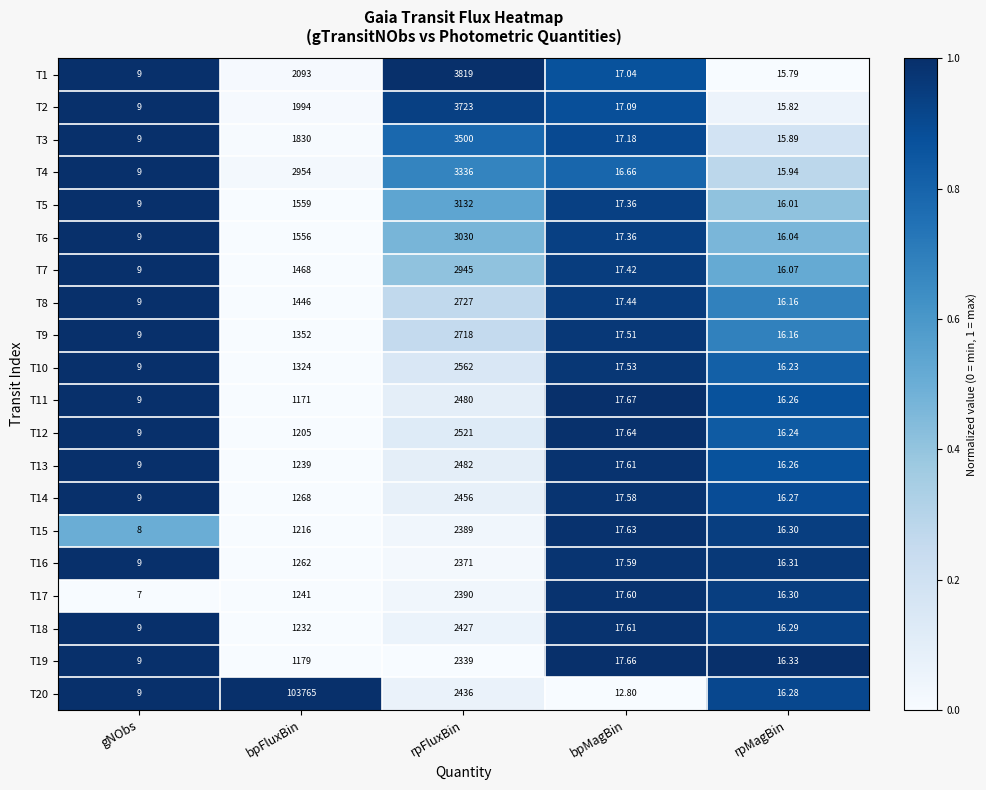

Where is T16 nearest to the value 1190?

bpFluxBin